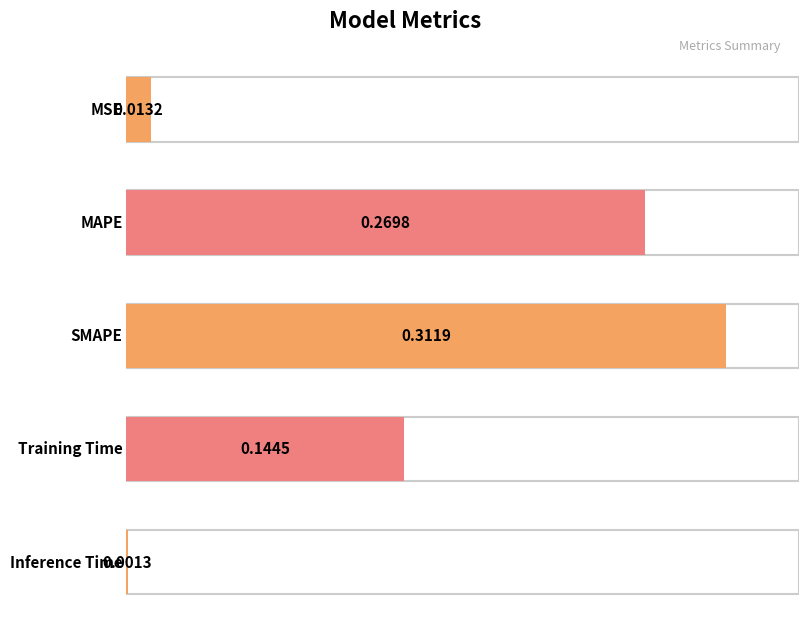

Is it true that the value at Inference Time is 0.0?

False